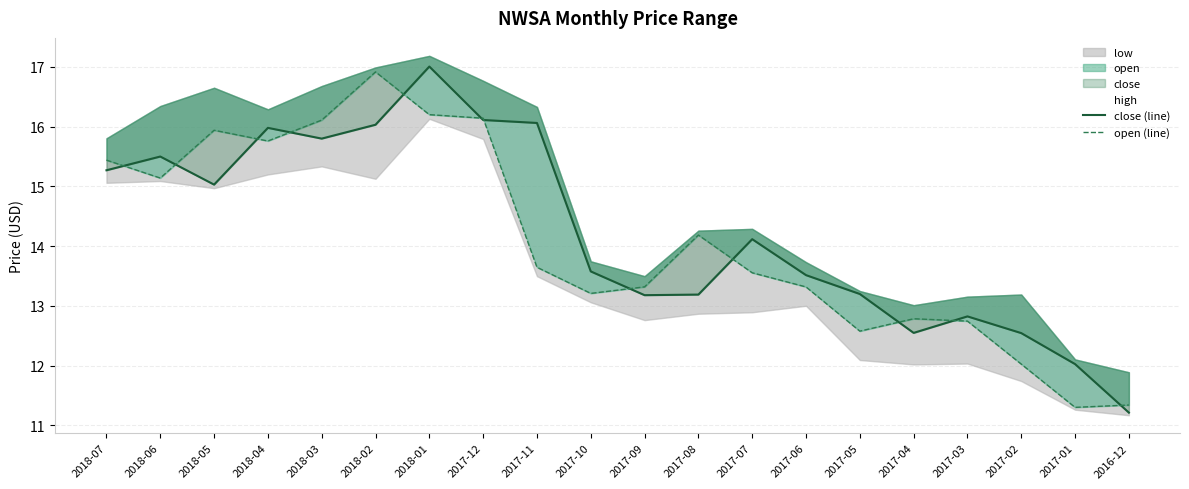

True or false: open (line) and close (line) cross at least once.

True